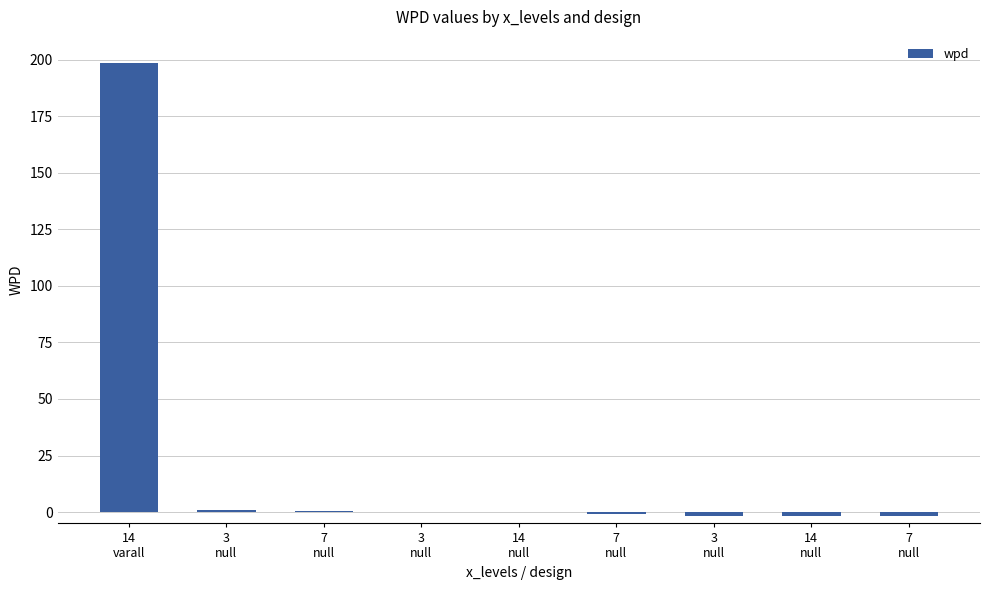

Rank the categories by value from lowest to highest.

7
null, 14
null, 3
null, 7
null, 14
null, 3
null, 7
null, 3
null, 14
varall